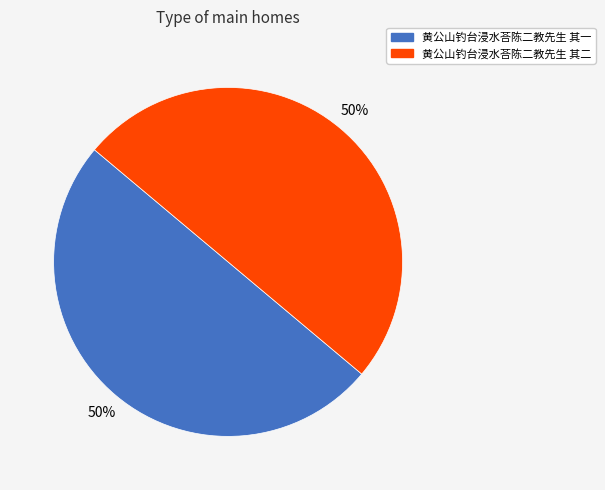

To the nearest percent, what percentage of the pie is 黄公山钓台浸水荅陈二教先生 其二?

50%